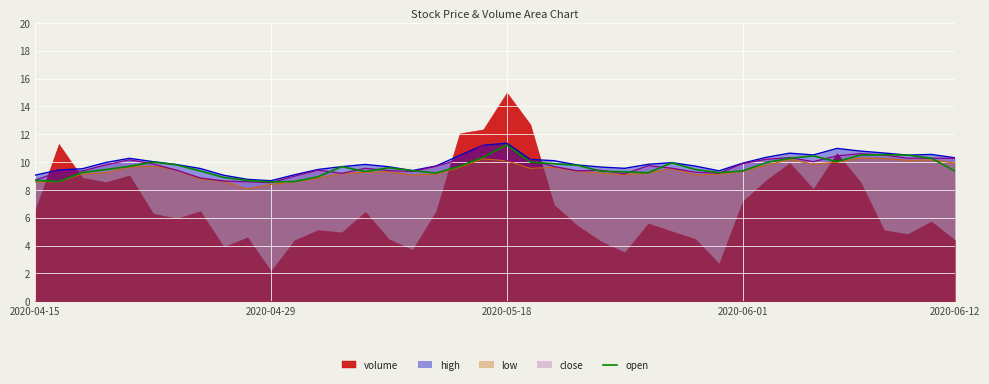

What is the lowest value of the low series?

8.1